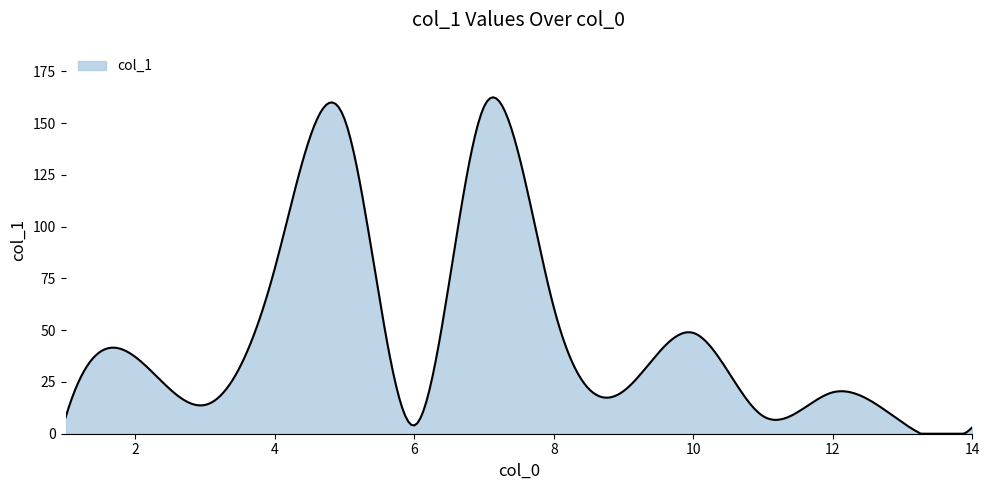

What is the difference between the maximum and minimum values?

162.5